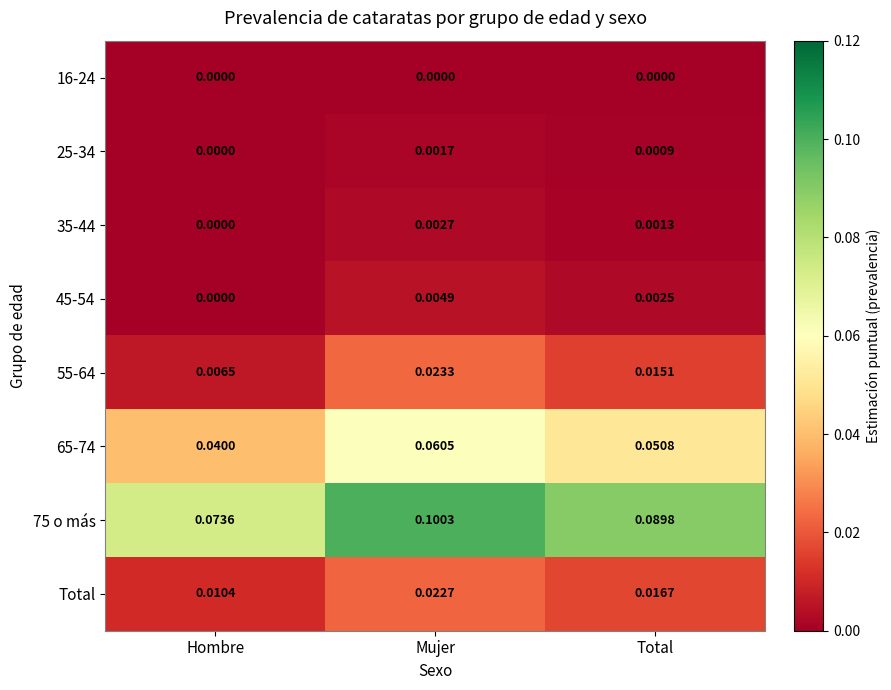

At which category is the sum across all series the highest?

Mujer